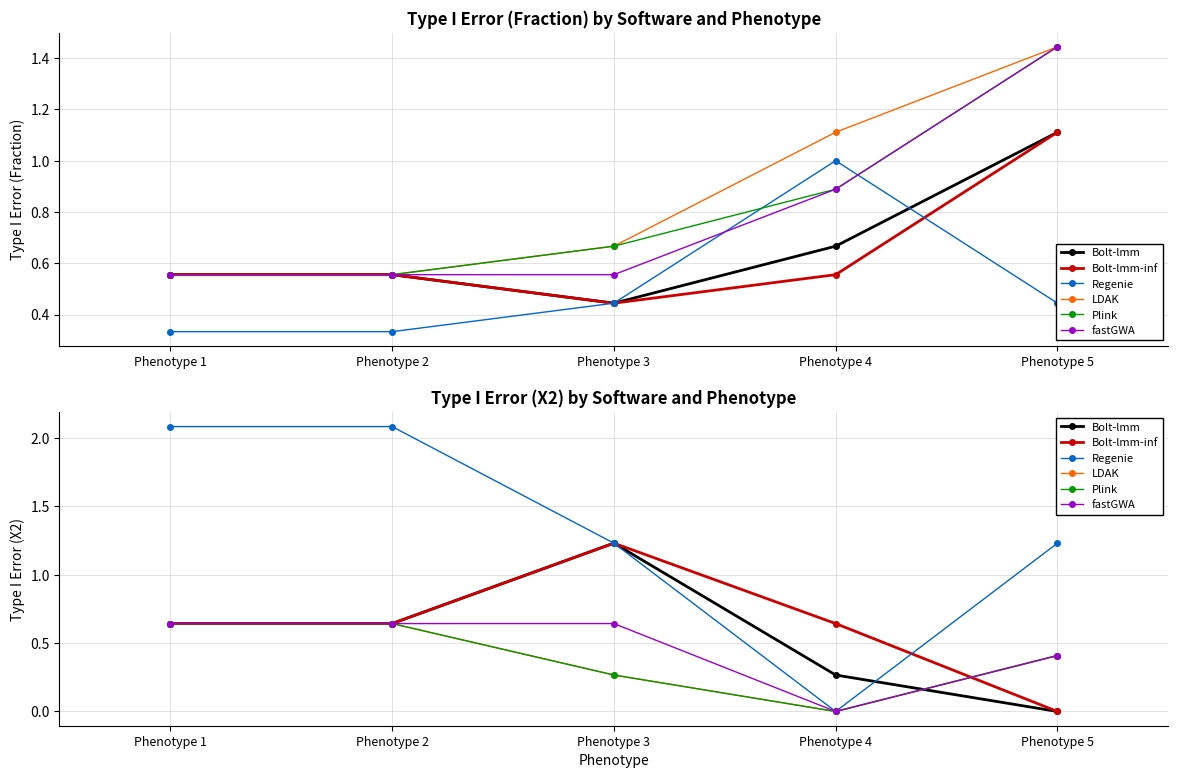

Is this an area chart (filled region under the line)?

No